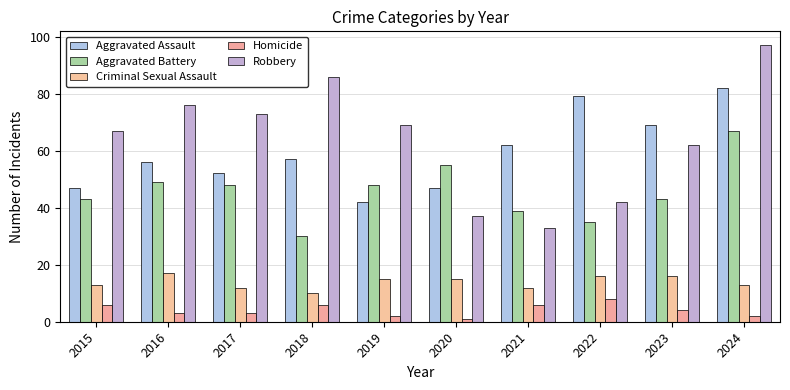

How many Aggravated Assault values are between 47 and 69?

7